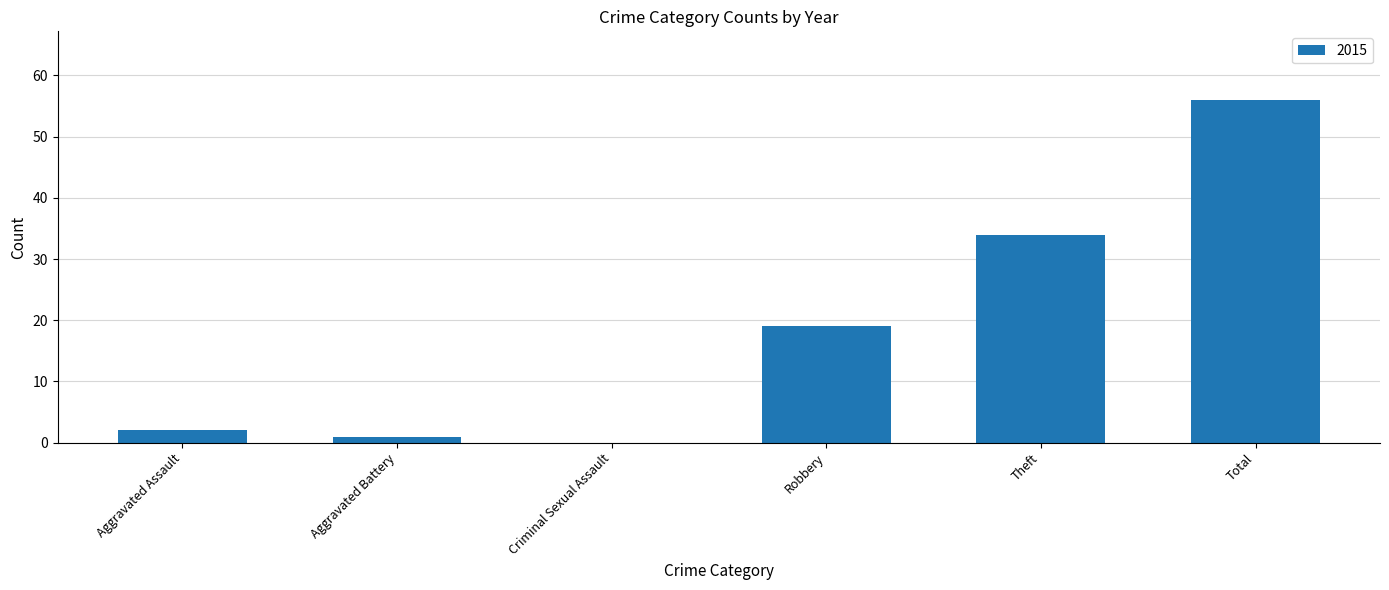

Which category has the highest value across all series?

Total